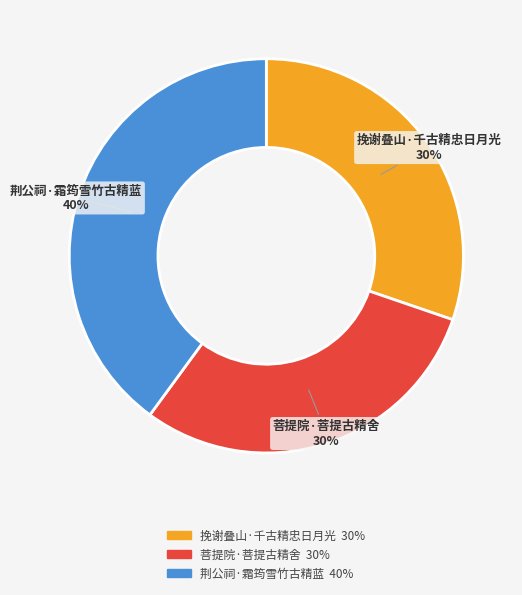

Is the sum of 荆公祠·霜筠雪竹古精蓝 and 菩提院·菩提古精舍 greater than half?

Yes